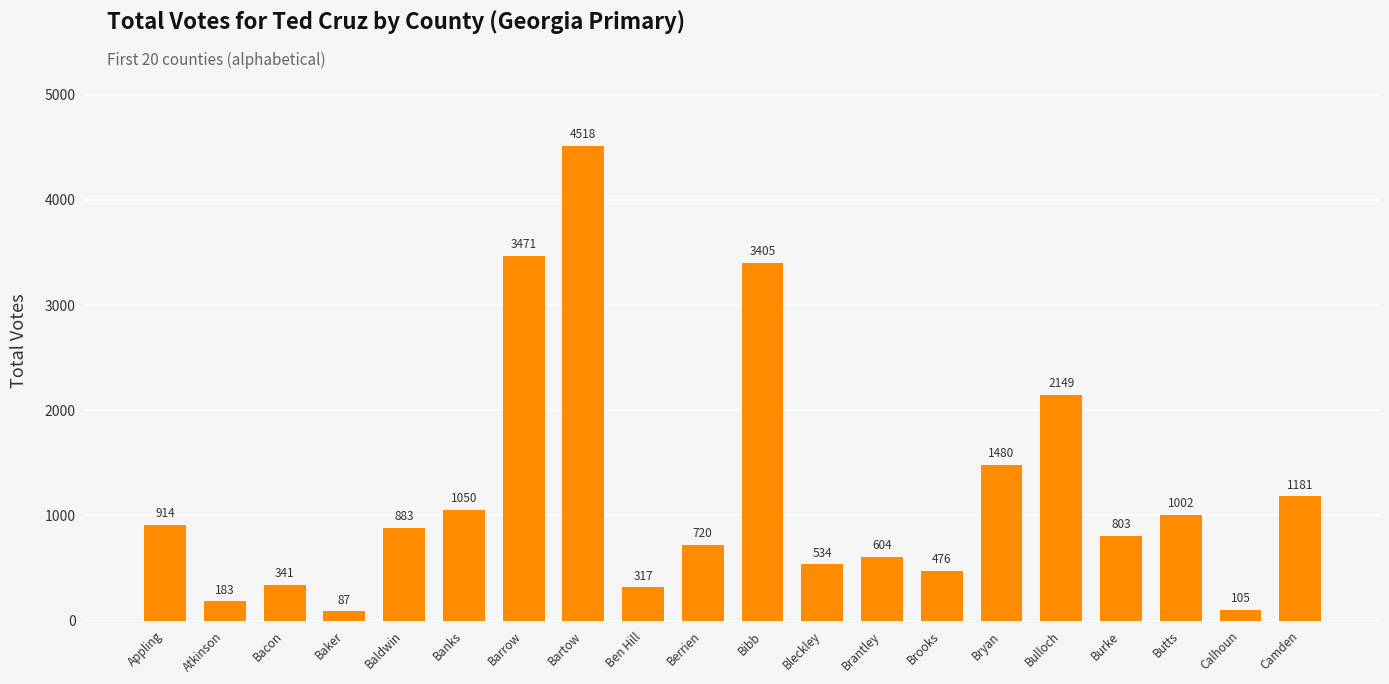

What is the greatest value displayed?

4518